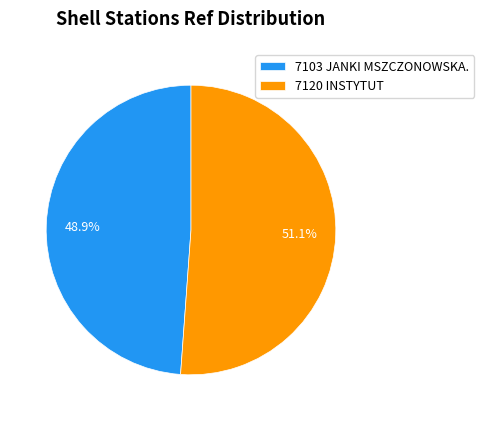

Rank the categories by value from highest to lowest.

7120 INSTYTUT, 7103 JANKI MSZCZONOWSKA.